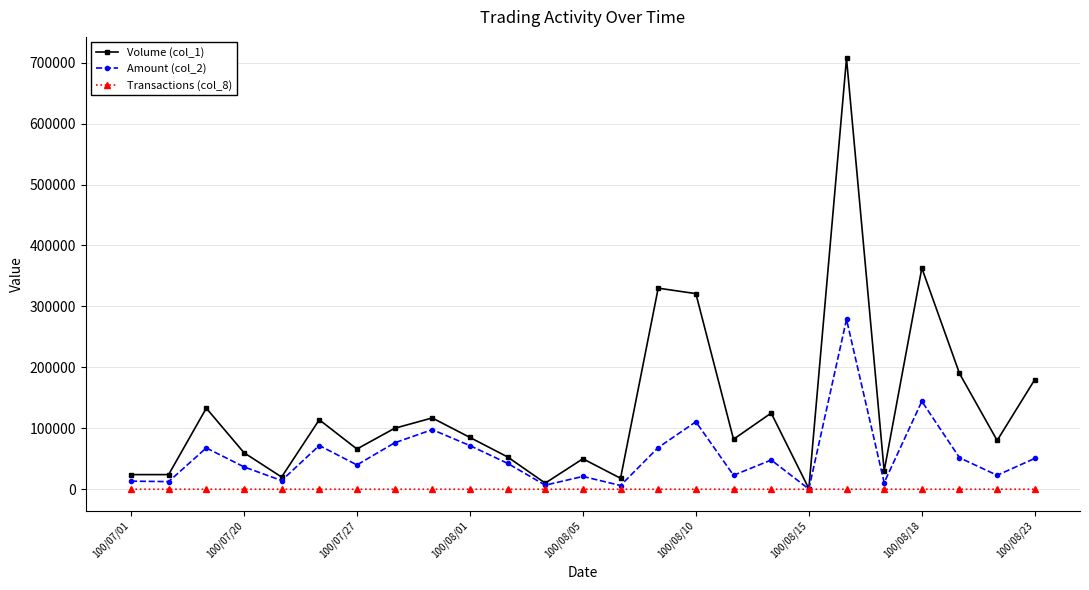

What is the average value of the Transactions (col_8) series?

5